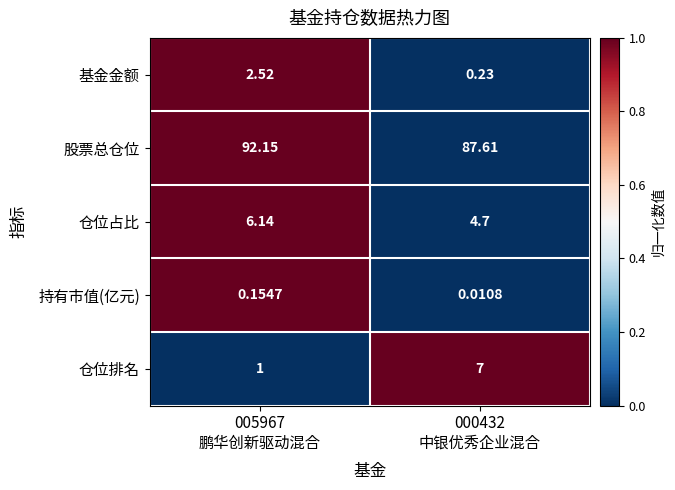

Which series has the largest range (max minus min)?

仓位排名